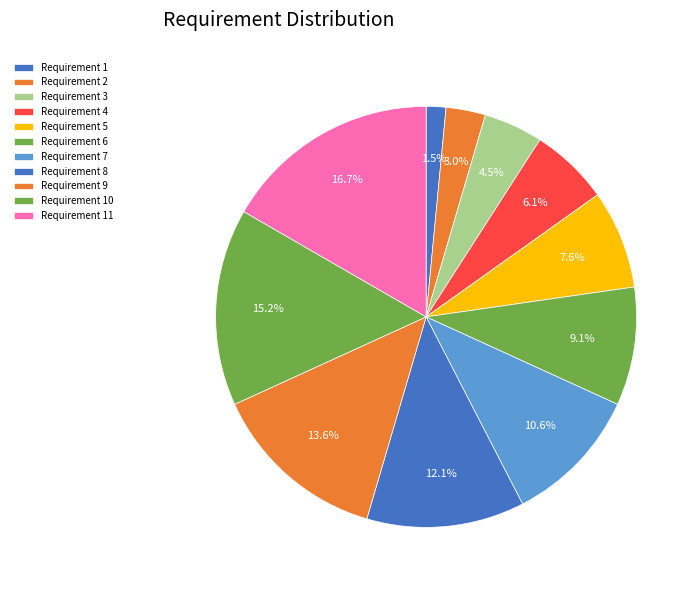

Which slice is the largest?

Requirement 11